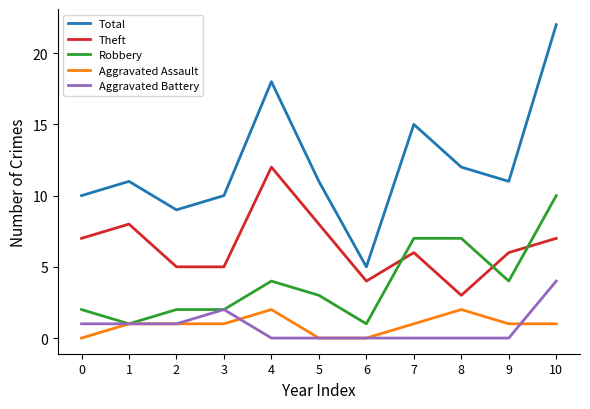

Rank the series by their maximum value, from highest to lowest.

Total, Theft, Robbery, Aggravated Battery, Aggravated Assault